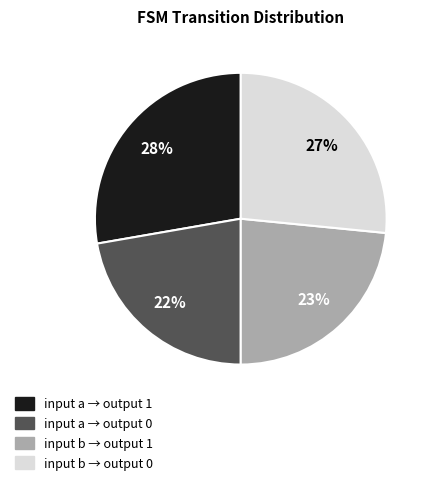

To the nearest percent, what is the average slice percentage?

25%